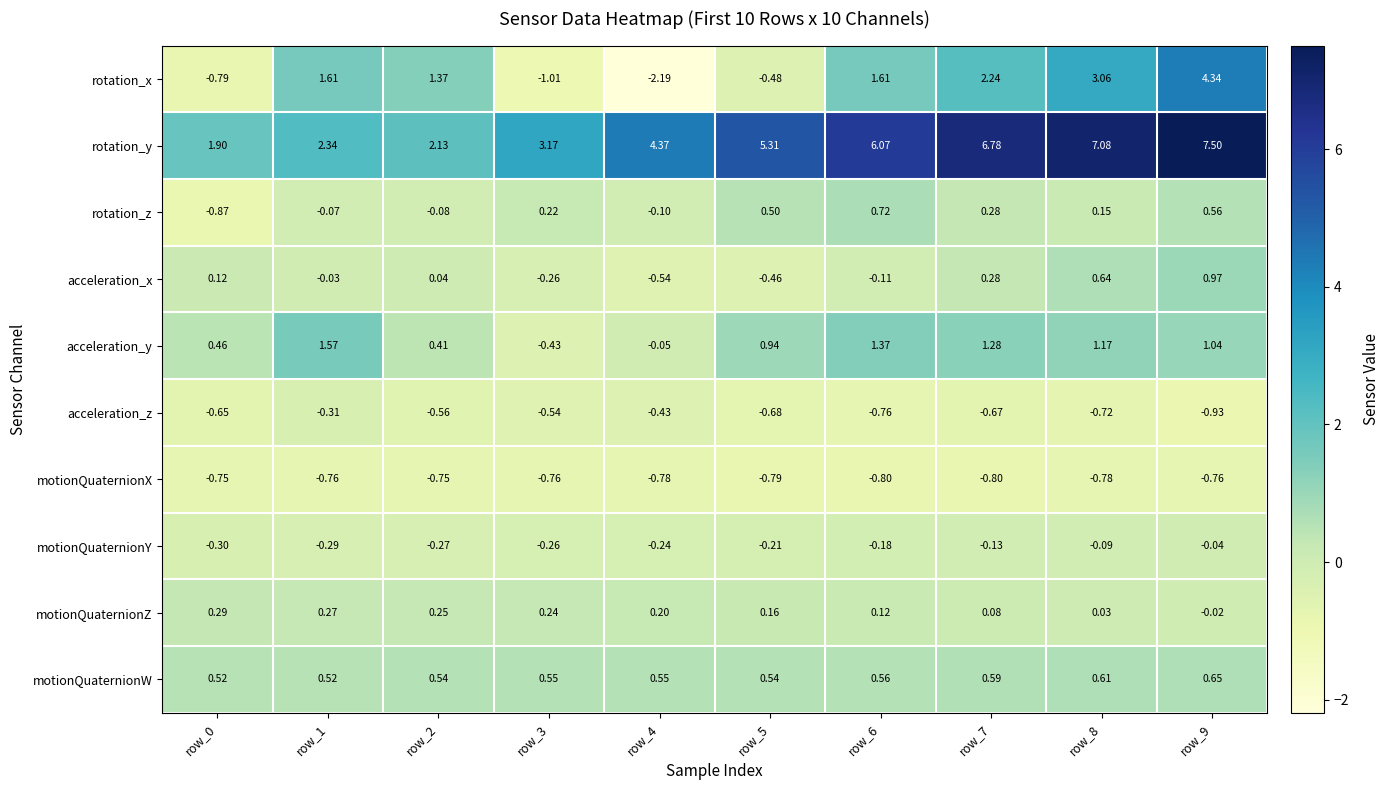

Which series has the largest total across all categories?

rotation_y